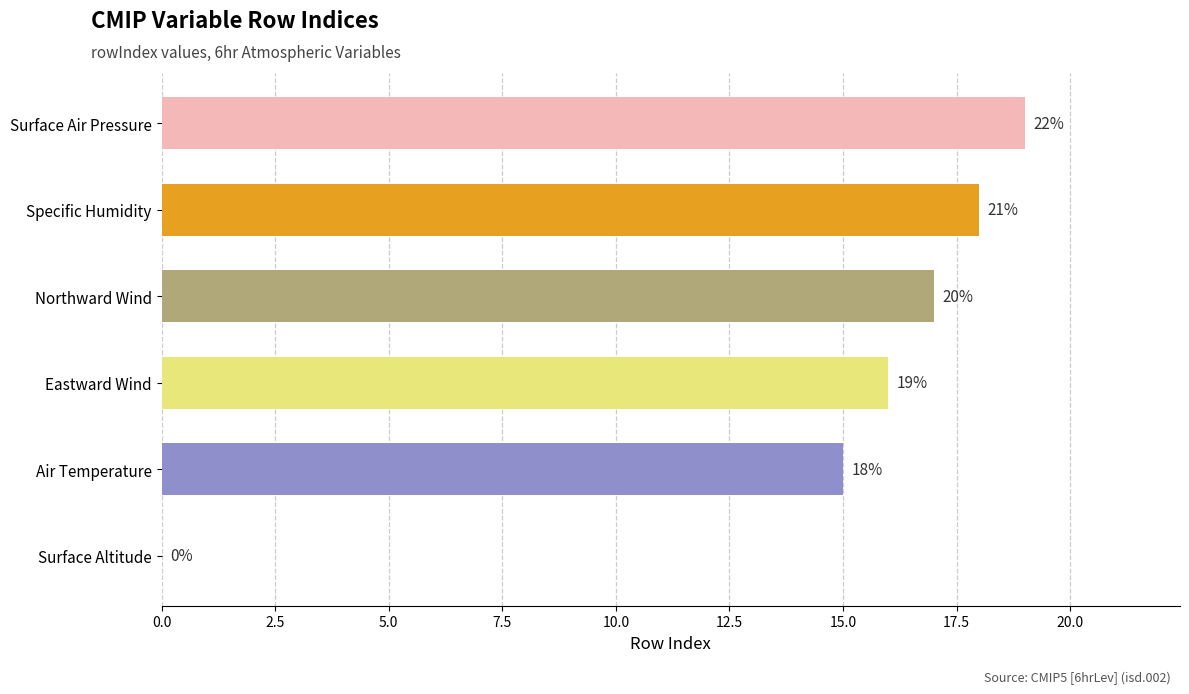

How many series are shown in this chart?

1